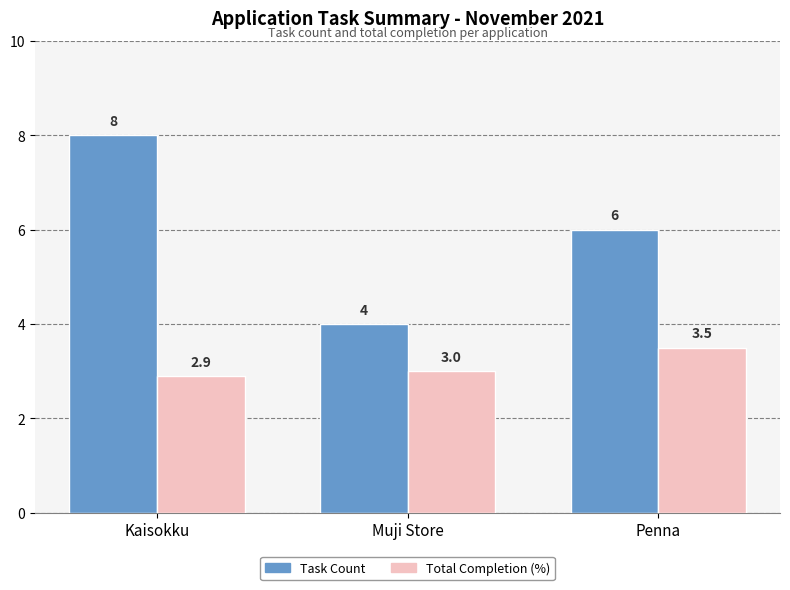

What is the spread (max minus min) of values at Muji Store?

1.0